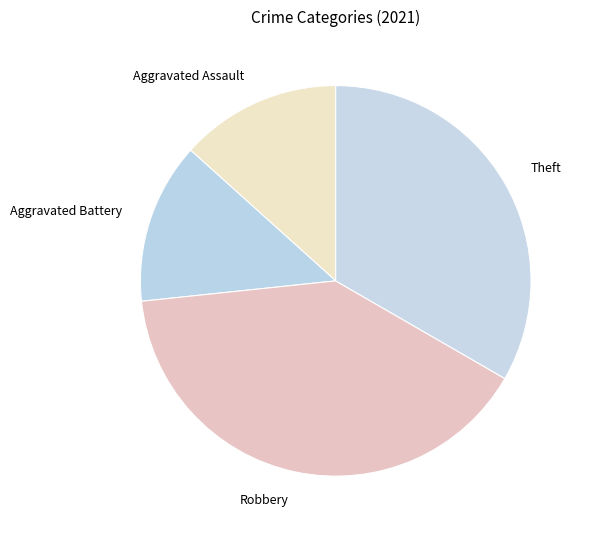

What is the ratio of the value at Robbery to the value at Aggravated Battery?

3.0